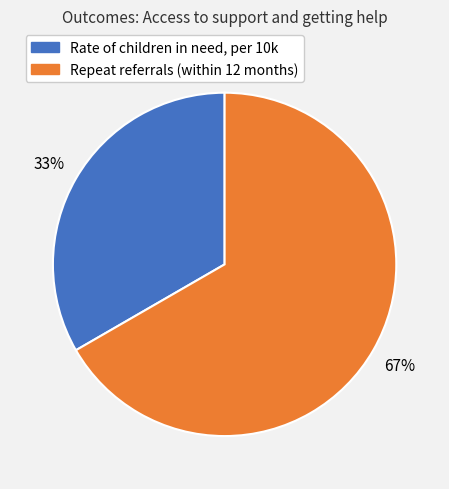

Combined, do Repeat referrals (within 12 months) and Rate of children in need, per 10k account for over 50%?

Yes